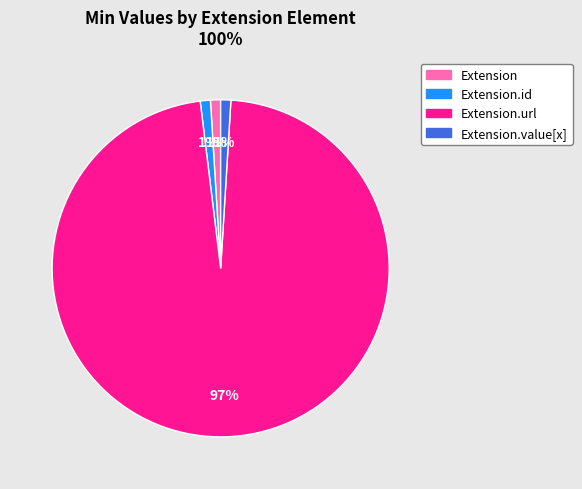

Is there any slice that represents more than half of the pie?

Yes